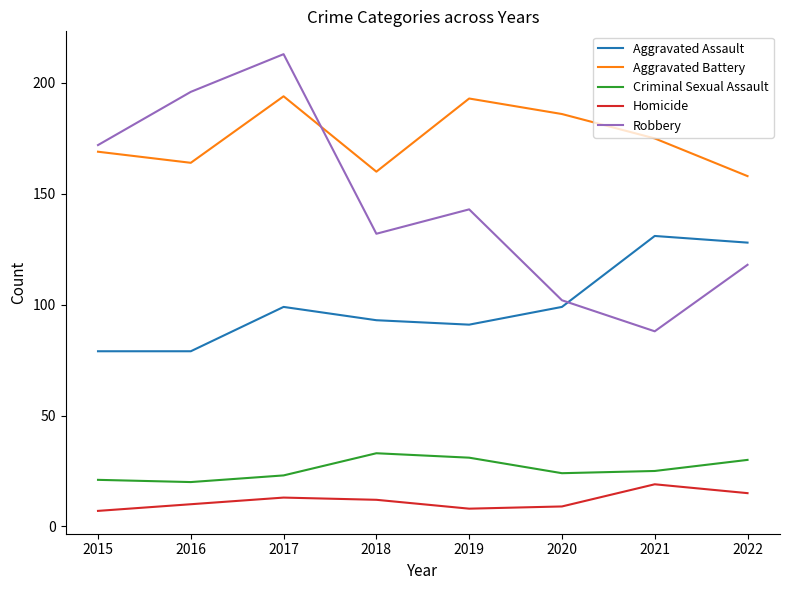

What is the highest value of the Robbery series?

213